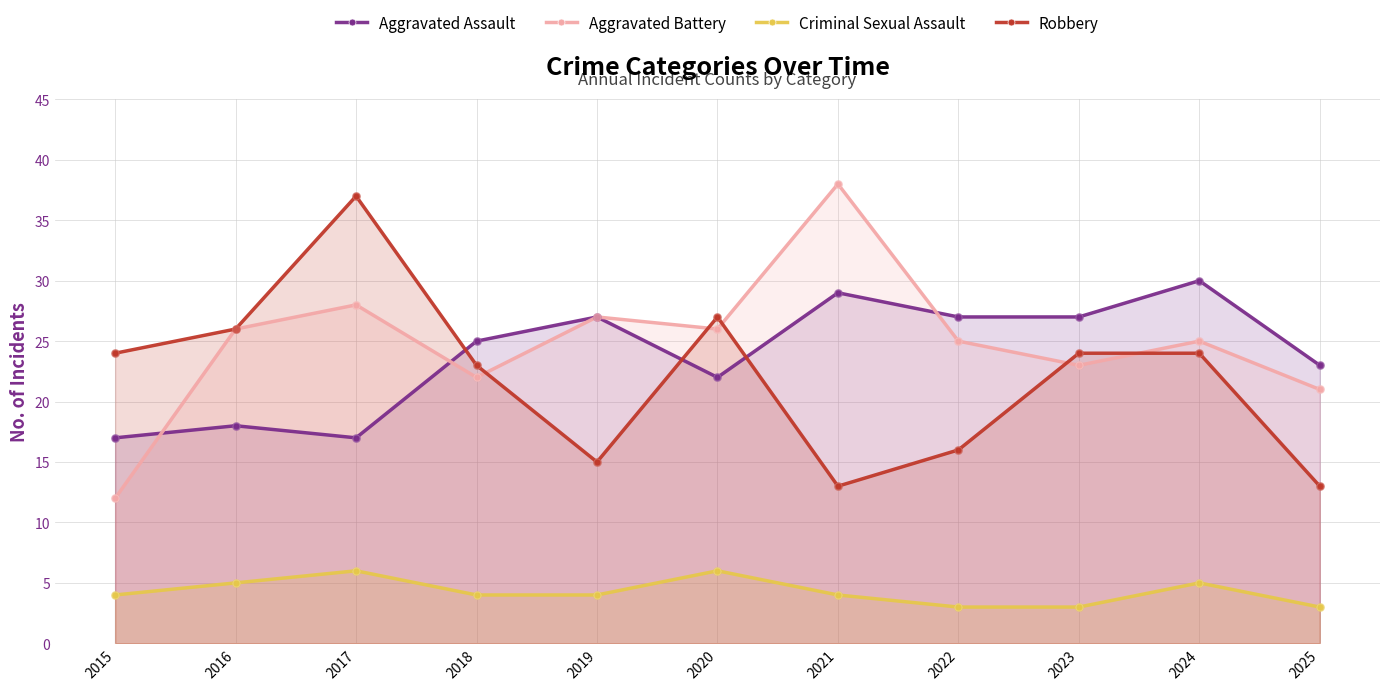

What are all the series names shown in the legend?

Aggravated Assault, Aggravated Battery, Criminal Sexual Assault, Robbery